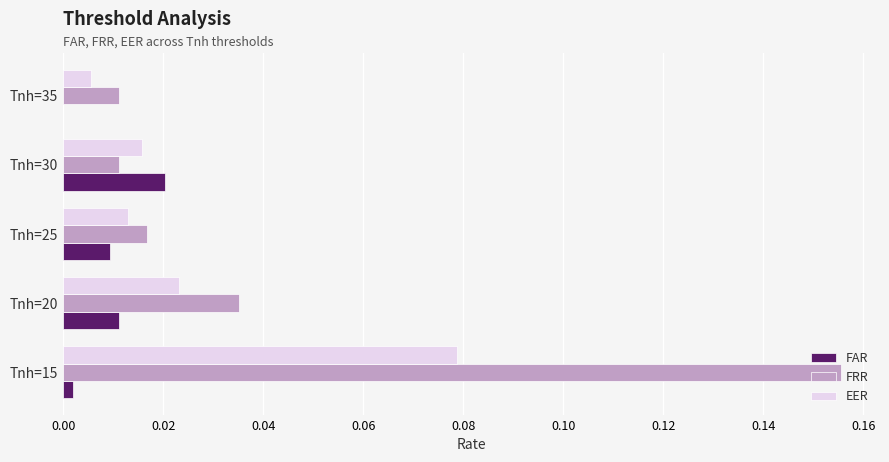

The value of FRR at Tnh=15 is 0.0. True or false?

False